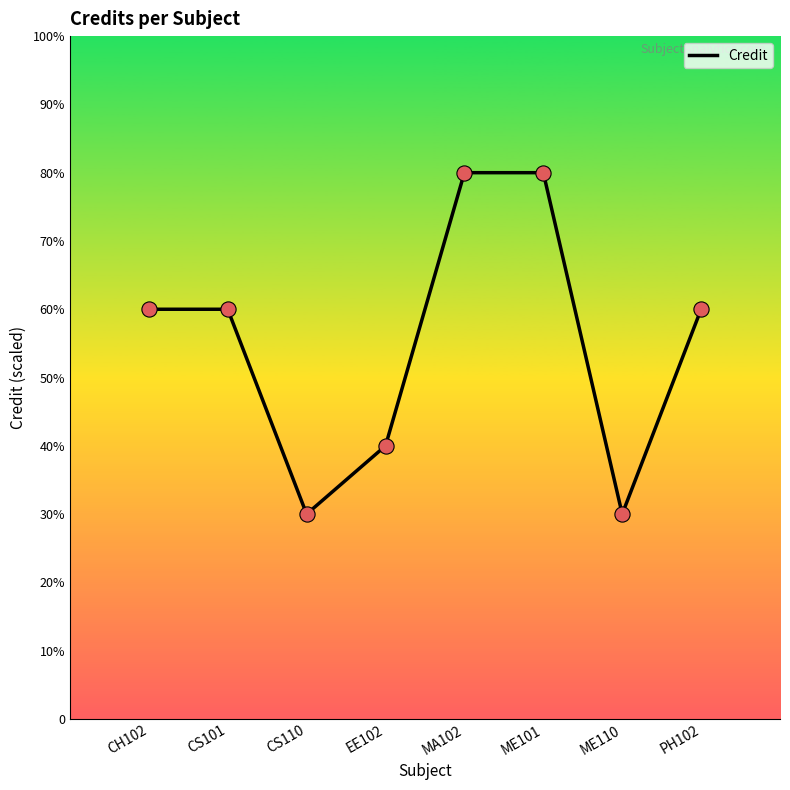

Approximately how many times larger is the value at PH102 compared to ME101?

0.8